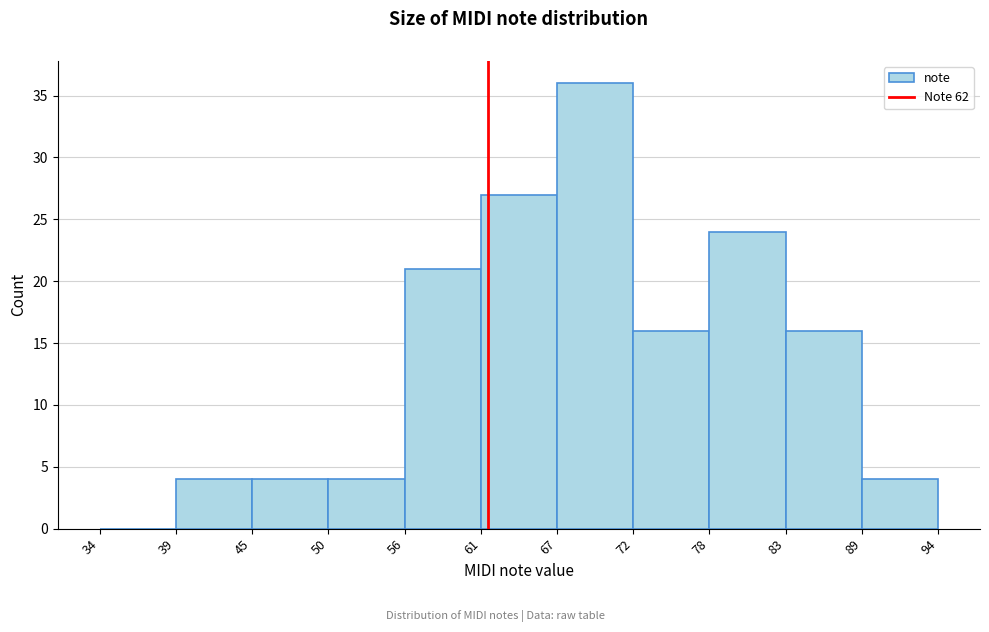

Which range on the x-axis has the tallest bar?

67 to 72